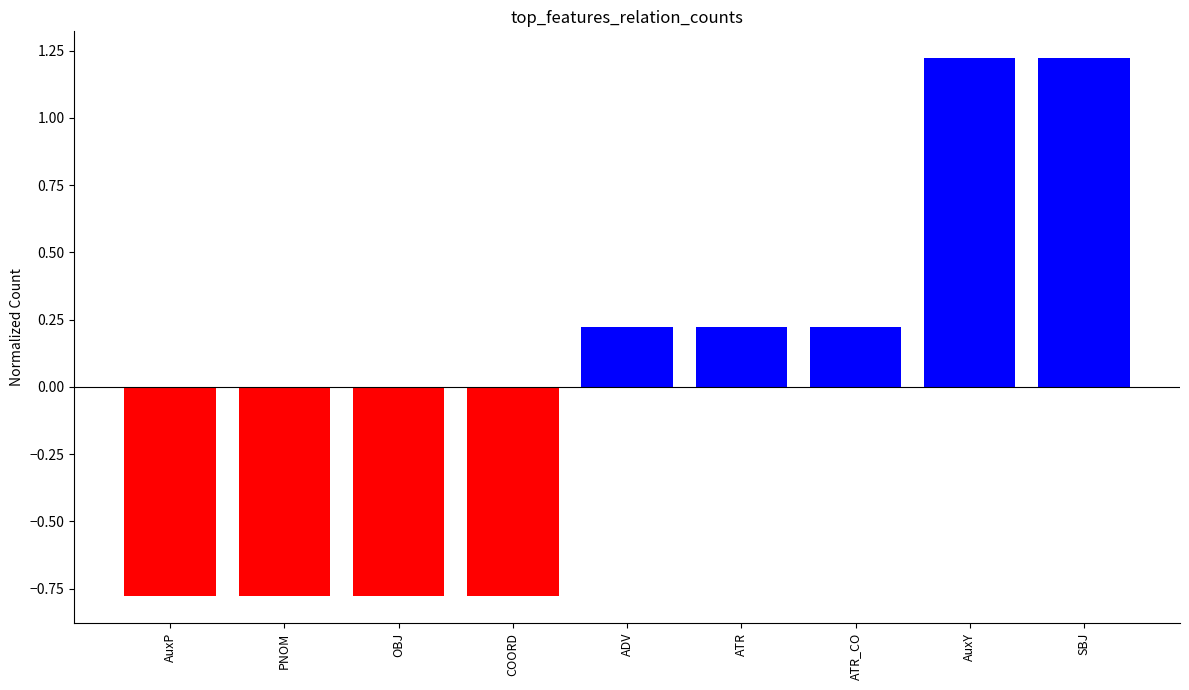

Where does the data first go above 0?

ADV